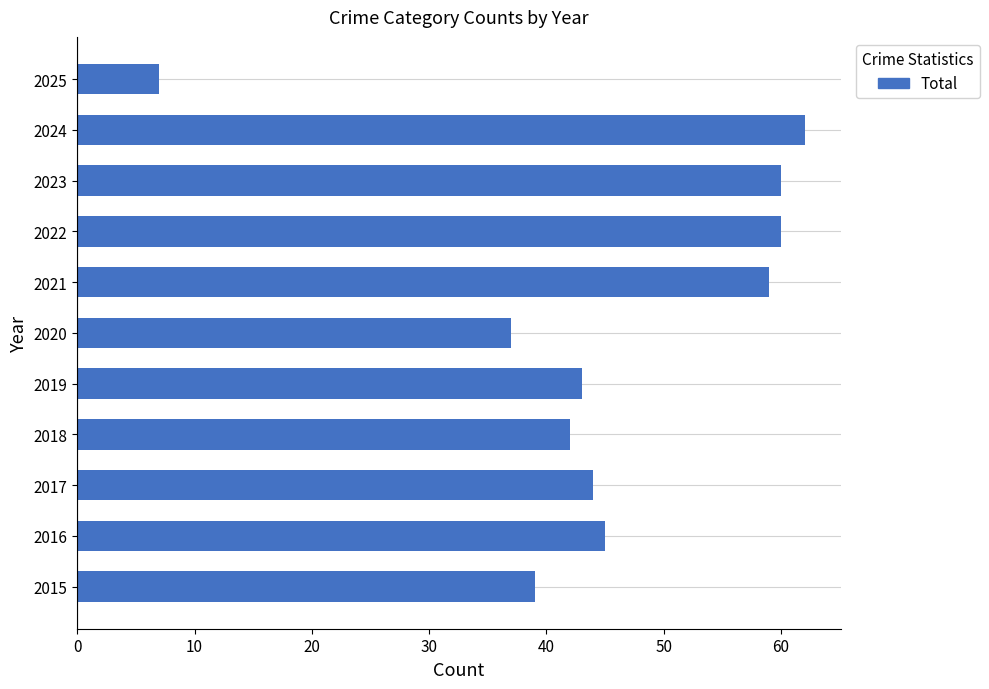

Count the number of data series in this chart.

1